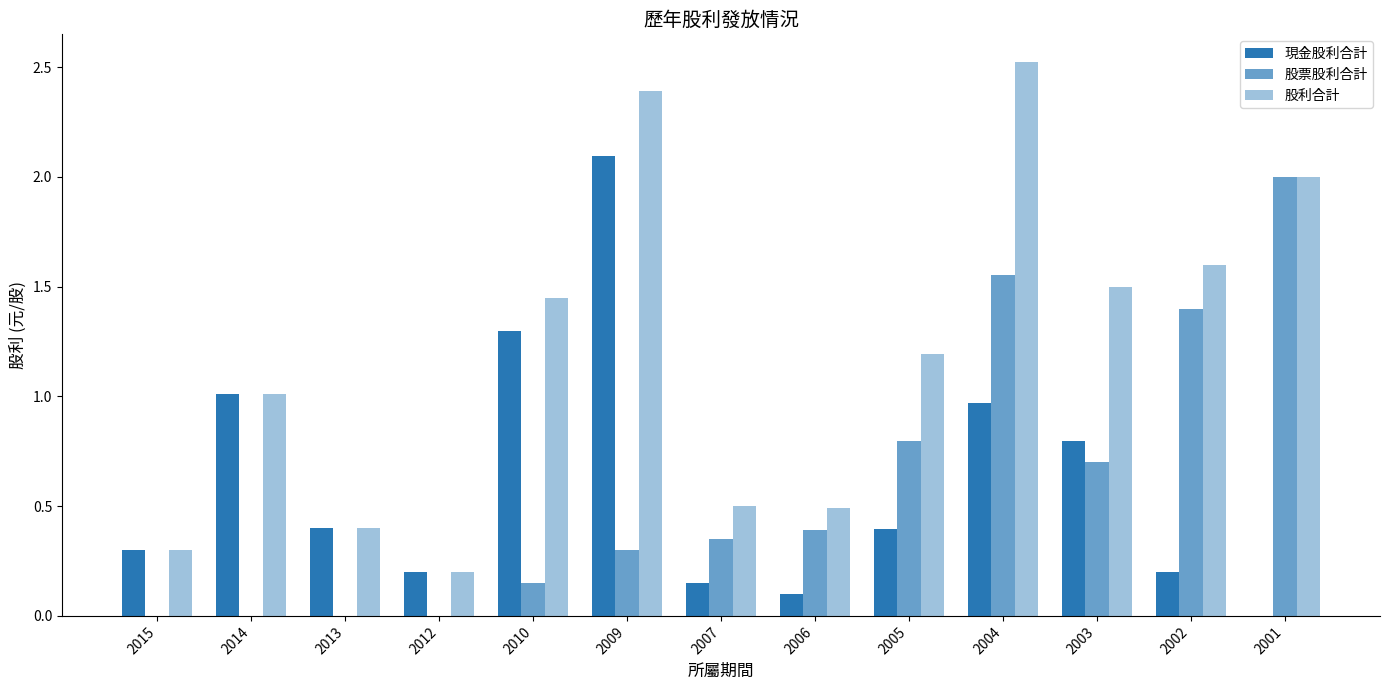

What is the total value across all series at 2005?

2.4